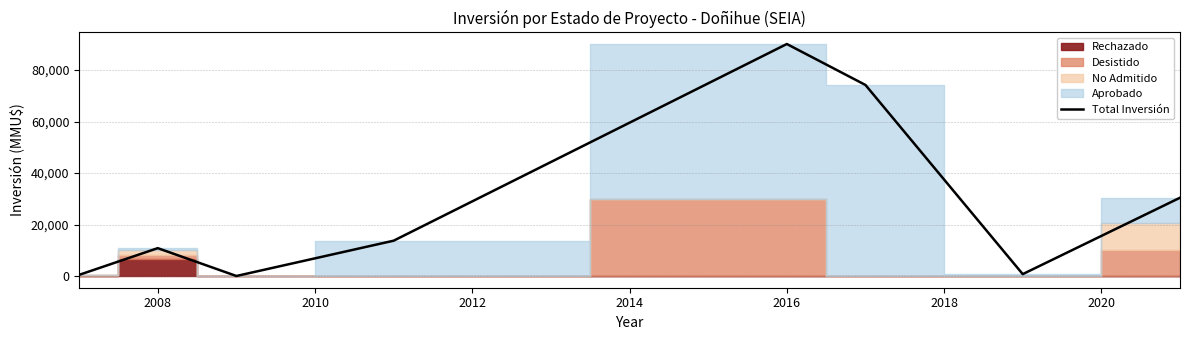

At which label does Total Inversión reach its peak?

2016